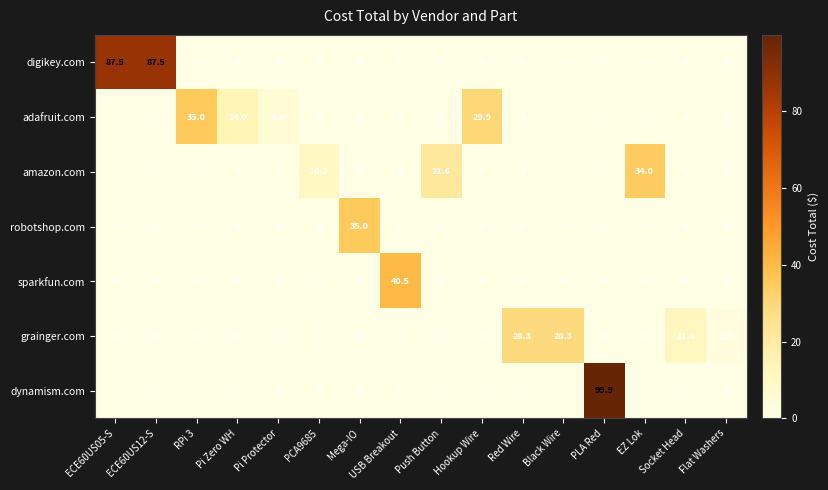

What is the total value across all series at Red Wire?

28.3